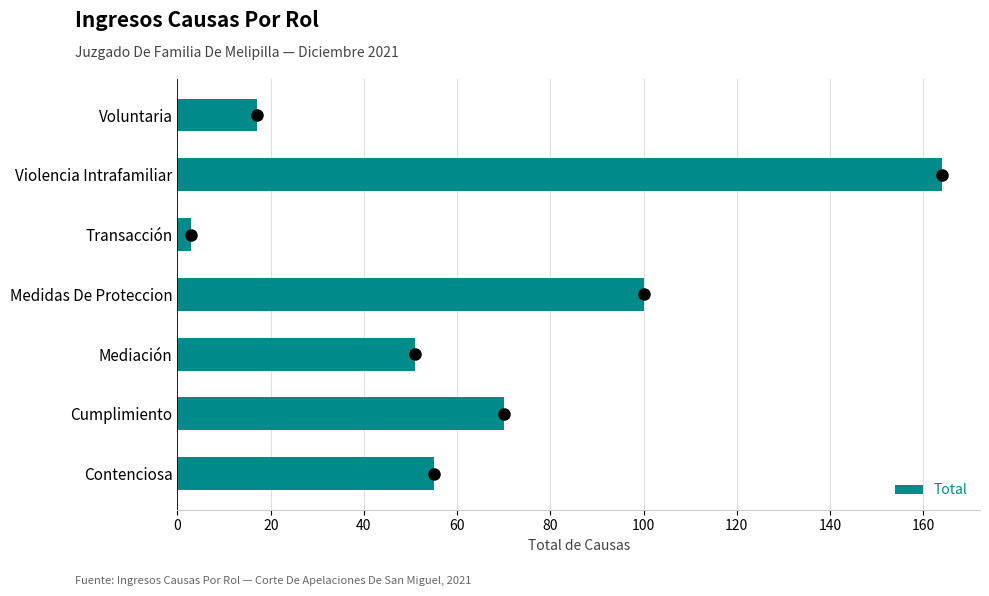

Which has a higher value, Contenciosa or Voluntaria?

Contenciosa